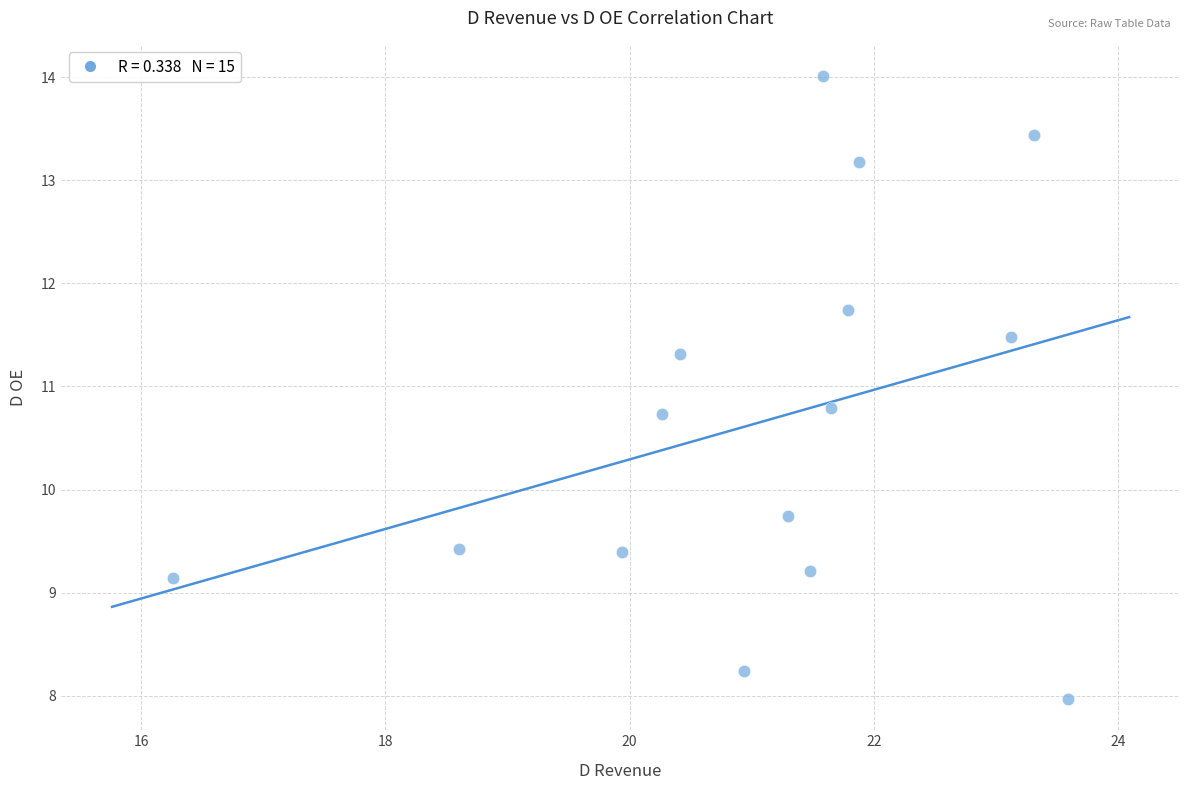

What Y value in the scatter plot is closest to 10?

9.7